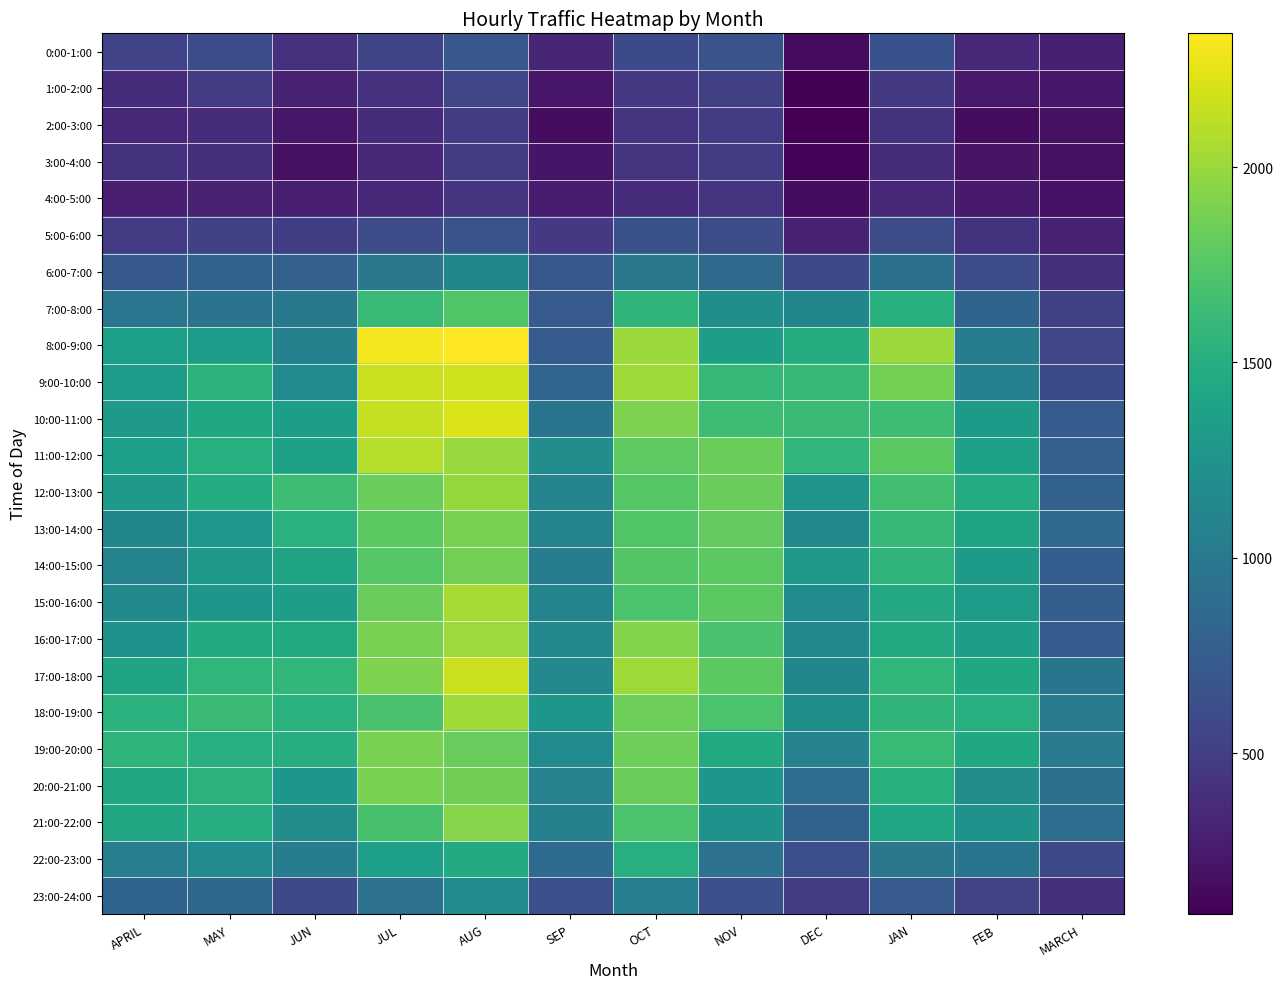

Reading left to right, extract all data points from this chart.

0:00-1:00: APRIL=544	MAY=605	JUN=407	JUL=564	AUG=698	SEP=330	OCT=593	NOV=677	DEC=151	JAN=653	FEB=342	MARCH=291
1:00-2:00: APRIL=373	MAY=479	JUN=303	JUL=411	AUG=570	SEP=223	OCT=461	NOV=519	DEC=104	JAN=476	FEB=246	MARCH=236
2:00-3:00: APRIL=340	MAY=372	JUN=238	JUL=377	AUG=482	SEP=165	OCT=433	NOV=479	DEC=89	JAN=422	FEB=168	MARCH=190
3:00-4:00: APRIL=416	MAY=405	JUN=190	JUL=336	AUG=484	SEP=221	OCT=437	NOV=483	DEC=112	JAN=384	FEB=211	MARCH=189
4:00-5:00: APRIL=277	MAY=307	JUN=280	JUL=347	AUG=430	SEP=258	OCT=375	NOV=425	DEC=162	JAN=345	FEB=253	MARCH=201
5:00-6:00: APRIL=493	MAY=532	JUN=510	JUL=613	AUG=663	SEP=460	OCT=650	NOV=612	DEC=313	JAN=603	FEB=415	MARCH=316
6:00-7:00: APRIL=731	MAY=788	JUN=782	JUL=985	AUG=1123	SEP=712	OCT=981	NOV=867	DEC=587	JAN=921	FEB=604	MARCH=389
7:00-8:00: APRIL=975	MAY=952	JUN=1000	JUL=1612	AUG=1732	SEP=732	OCT=1559	NOV=1209	DEC=1122	JAN=1516	FEB=816	MARCH=535
8:00-9:00: APRIL=1360	MAY=1325	JUN=1073	JUL=2311	AUG=2342	SEP=745	OCT=2000	NOV=1344	DEC=1483	JAN=2004	FEB=1039	MARCH=567
9:00-10:00: APRIL=1338	MAY=1546	JUN=1177	JUL=2165	AUG=2179	SEP=823	OCT=2018	NOV=1586	DEC=1596	JAN=1872	FEB=1063	MARCH=599
10:00-11:00: APRIL=1309	MAY=1427	JUN=1344	JUL=2142	AUG=2213	SEP=965	OCT=1903	NOV=1639	DEC=1624	JAN=1645	FEB=1315	MARCH=741
11:00-12:00: APRIL=1362	MAY=1505	JUN=1378	JUL=2090	AUG=1992	SEP=1194	OCT=1786	NOV=1833	DEC=1569	JAN=1773	FEB=1375	MARCH=781
12:00-13:00: APRIL=1296	MAY=1476	JUN=1638	JUL=1838	AUG=1985	SEP=1100	OCT=1750	NOV=1837	DEC=1255	JAN=1658	FEB=1477	MARCH=786
13:00-14:00: APRIL=1120	MAY=1292	JUN=1524	JUL=1776	AUG=1882	SEP=1096	OCT=1733	NOV=1800	DEC=1142	JAN=1595	FEB=1403	MARCH=863
14:00-15:00: APRIL=1093	MAY=1304	JUN=1403	JUL=1752	AUG=1863	SEP=1048	OCT=1737	NOV=1772	DEC=1305	JAN=1554	FEB=1318	MARCH=758
15:00-16:00: APRIL=1163	MAY=1281	JUN=1352	JUL=1830	AUG=2048	SEP=1108	OCT=1706	NOV=1777	DEC=1185	JAN=1451	FEB=1323	MARCH=768
16:00-17:00: APRIL=1247	MAY=1468	JUN=1455	JUL=1876	AUG=2011	SEP=1169	OCT=1924	NOV=1697	DEC=1167	JAN=1466	FEB=1355	MARCH=749
17:00-18:00: APRIL=1406	MAY=1576	JUN=1582	JUL=1907	AUG=2164	SEP=1167	OCT=2022	NOV=1772	DEC=1127	JAN=1582	FEB=1431	MARCH=962
18:00-19:00: APRIL=1527	MAY=1626	JUN=1524	JUL=1693	AUG=2024	SEP=1273	OCT=1842	NOV=1703	DEC=1214	JAN=1562	FEB=1502	MARCH=1026
19:00-20:00: APRIL=1557	MAY=1508	JUN=1493	JUL=1889	AUG=1817	SEP=1188	OCT=1843	NOV=1460	DEC=1089	JAN=1603	FEB=1433	MARCH=1005
20:00-21:00: APRIL=1438	MAY=1534	JUN=1271	JUL=1886	AUG=1857	SEP=1084	OCT=1835	NOV=1275	DEC=897	JAN=1520	FEB=1195	MARCH=925
21:00-22:00: APRIL=1441	MAY=1496	JUN=1206	JUL=1688	AUG=1933	SEP=1069	OCT=1704	NOV=1240	DEC=802	JAN=1412	FEB=1235	MARCH=891
22:00-23:00: APRIL=1049	MAY=1175	JUN=1042	JUL=1360	AUG=1464	SEP=877	OCT=1507	NOV=930	DEC=643	JAN=984	FEB=968	MARCH=583
23:00-24:00: APRIL=813	MAY=839	JUN=587	JUL=942	AUG=1179	SEP=642	OCT=1057	NOV=640	DEC=483	JAN=733	FEB=552	MARCH=398